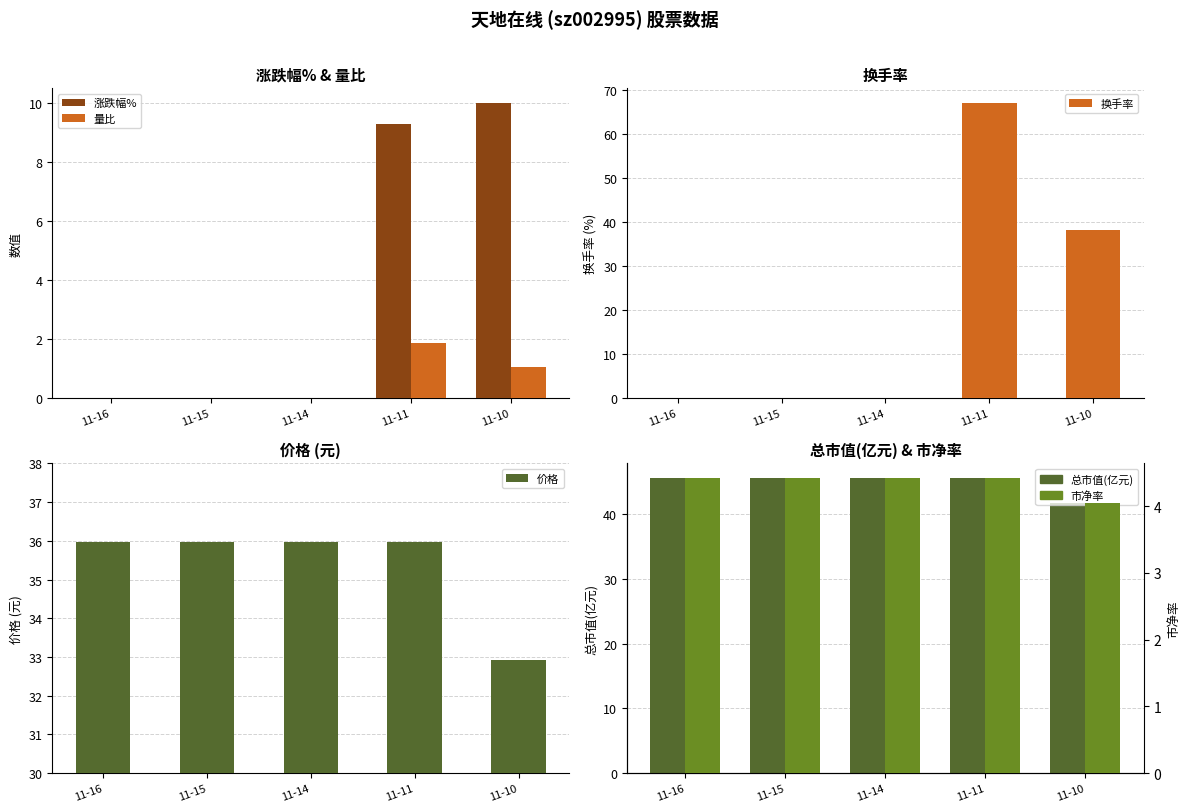

How many bars are there in total?

30